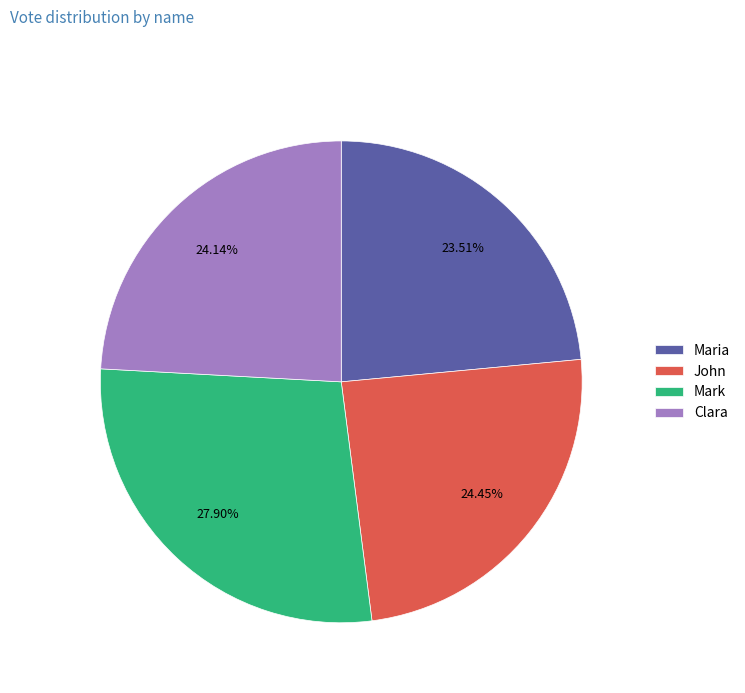

Combined, what portion of the pie is John and Mark?

52.4%